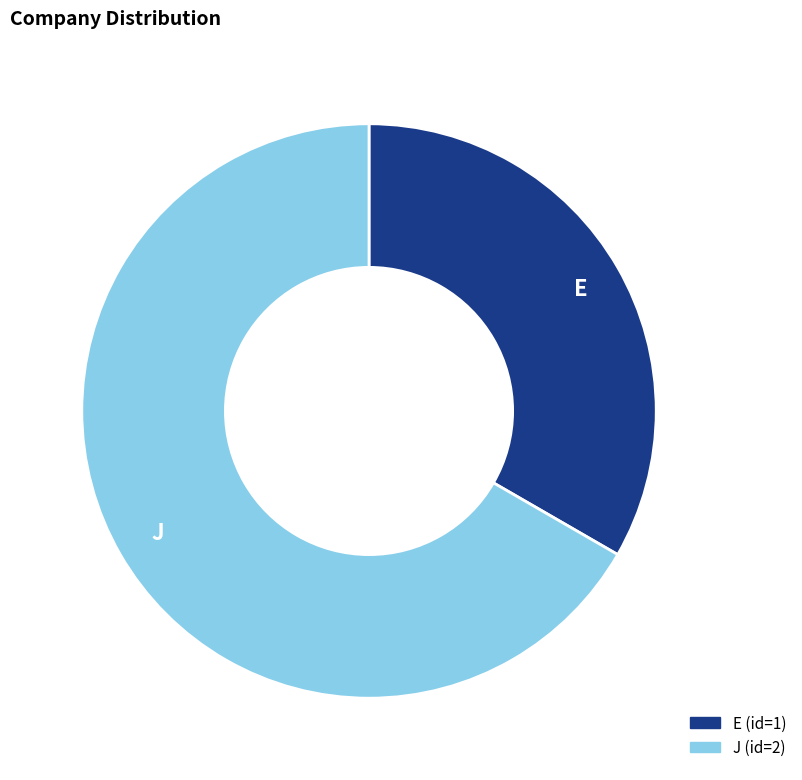

Which category has the biggest portion of the pie?

J